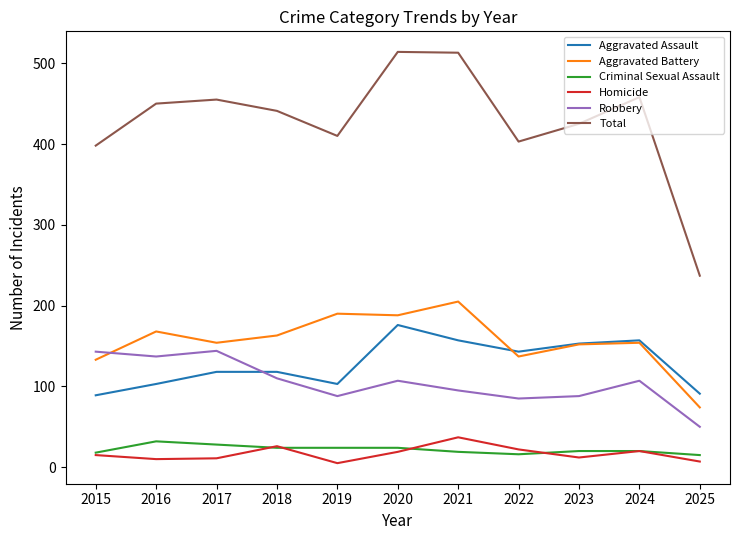

True or false: Total and Criminal Sexual Assault cross at least once.

False